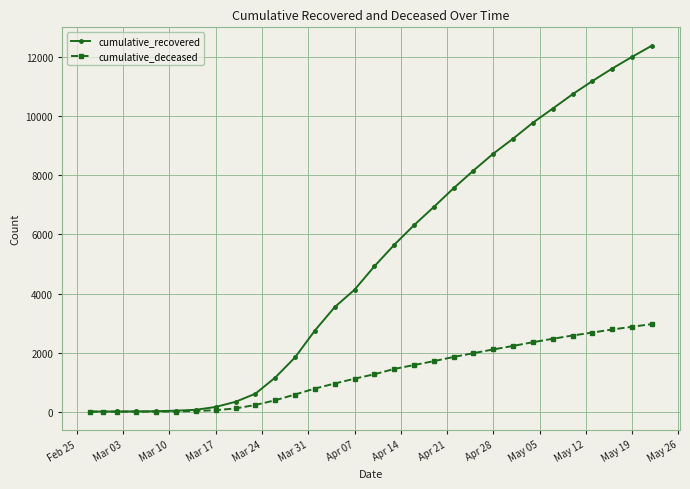

At how many categories does at least one series exceed 10090?

6